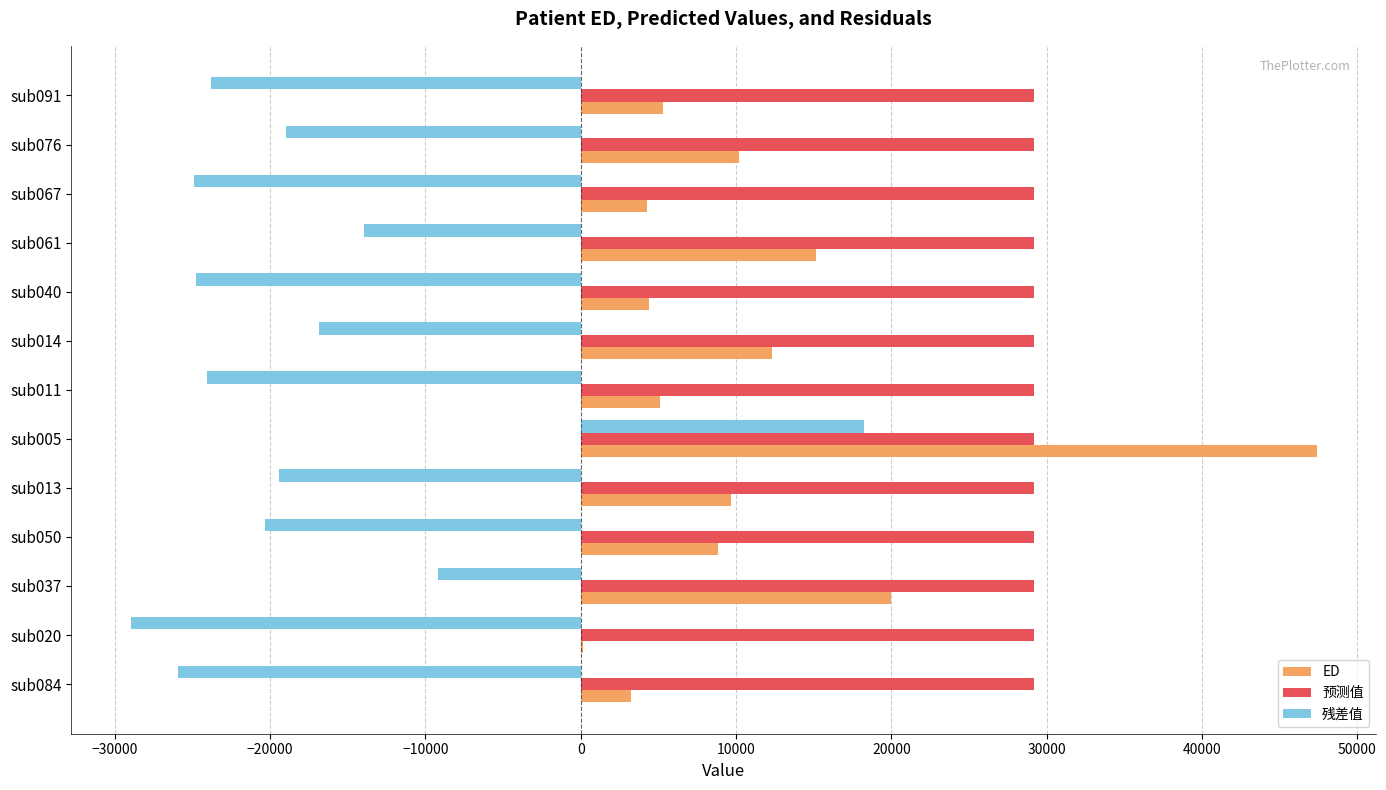

What are all the series names shown in the legend?

ED, 预测值, 残差值